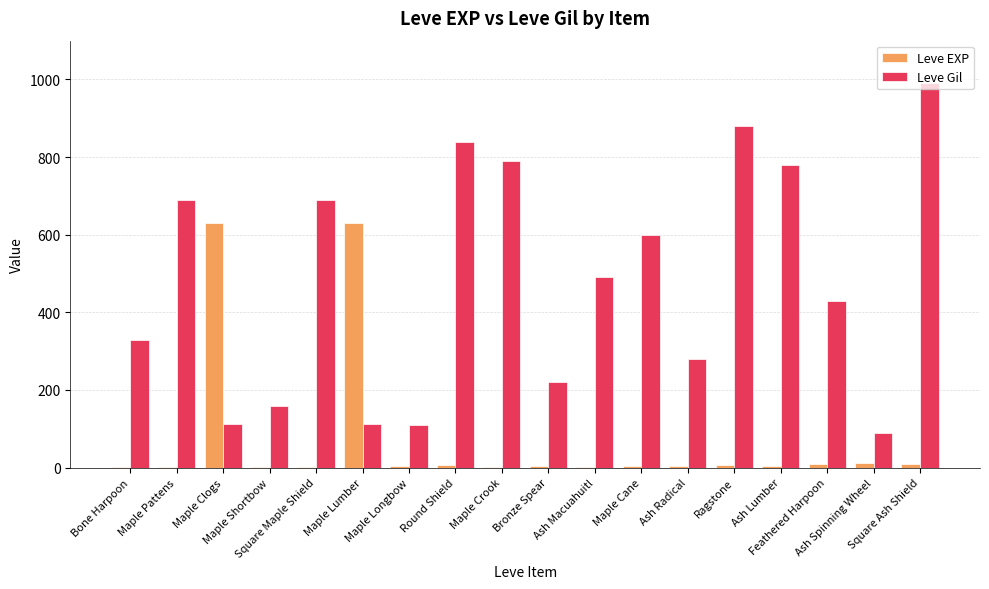

How many groups of bars are there?

18